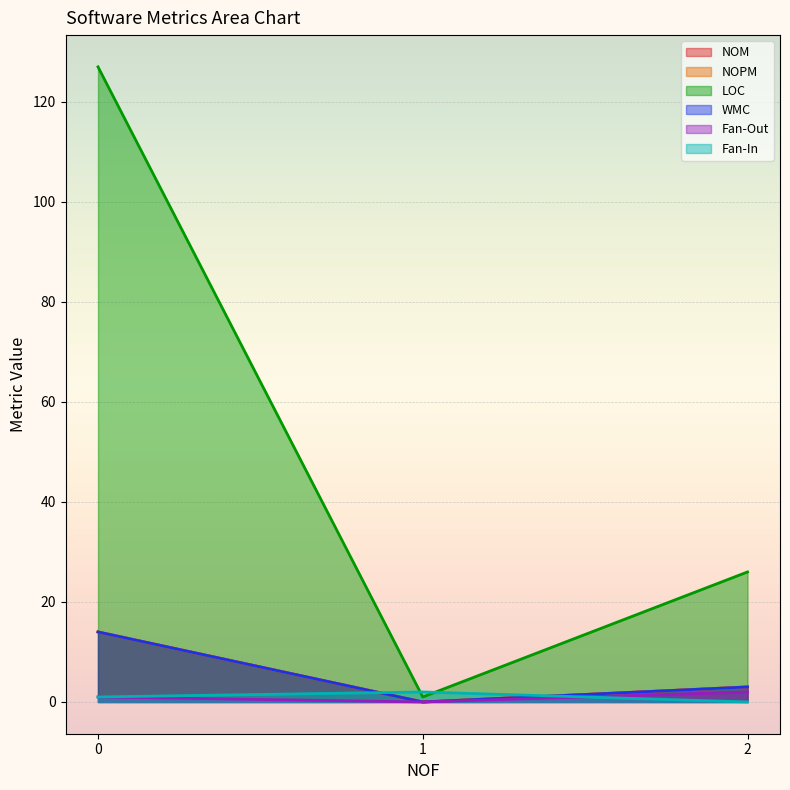

What is the sum of the Fan-Out values at 0 and 1?

1